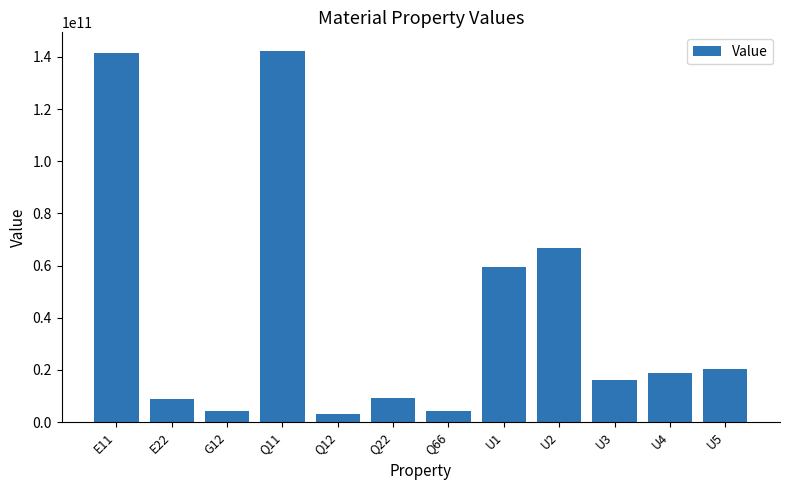

What is the change in value from Q66 to U4?

+14690480299.3